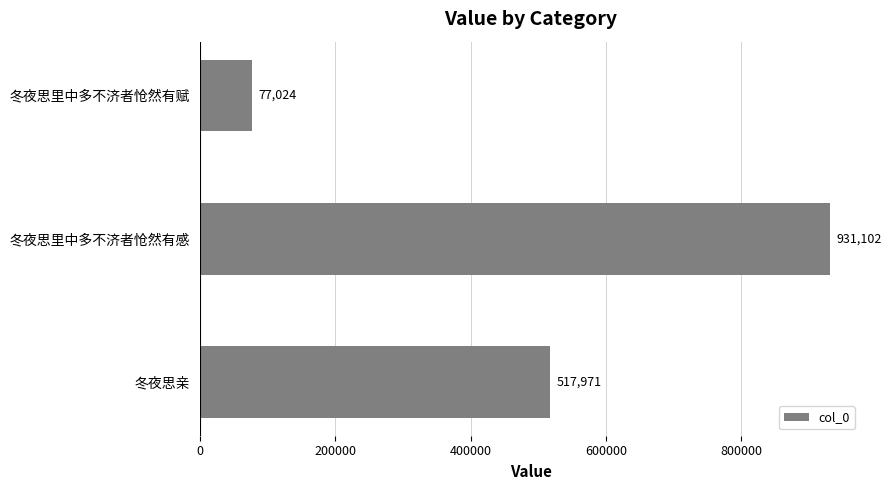

Which category has the lowest value across all series?

冬夜思里中多不济者怆然有赋